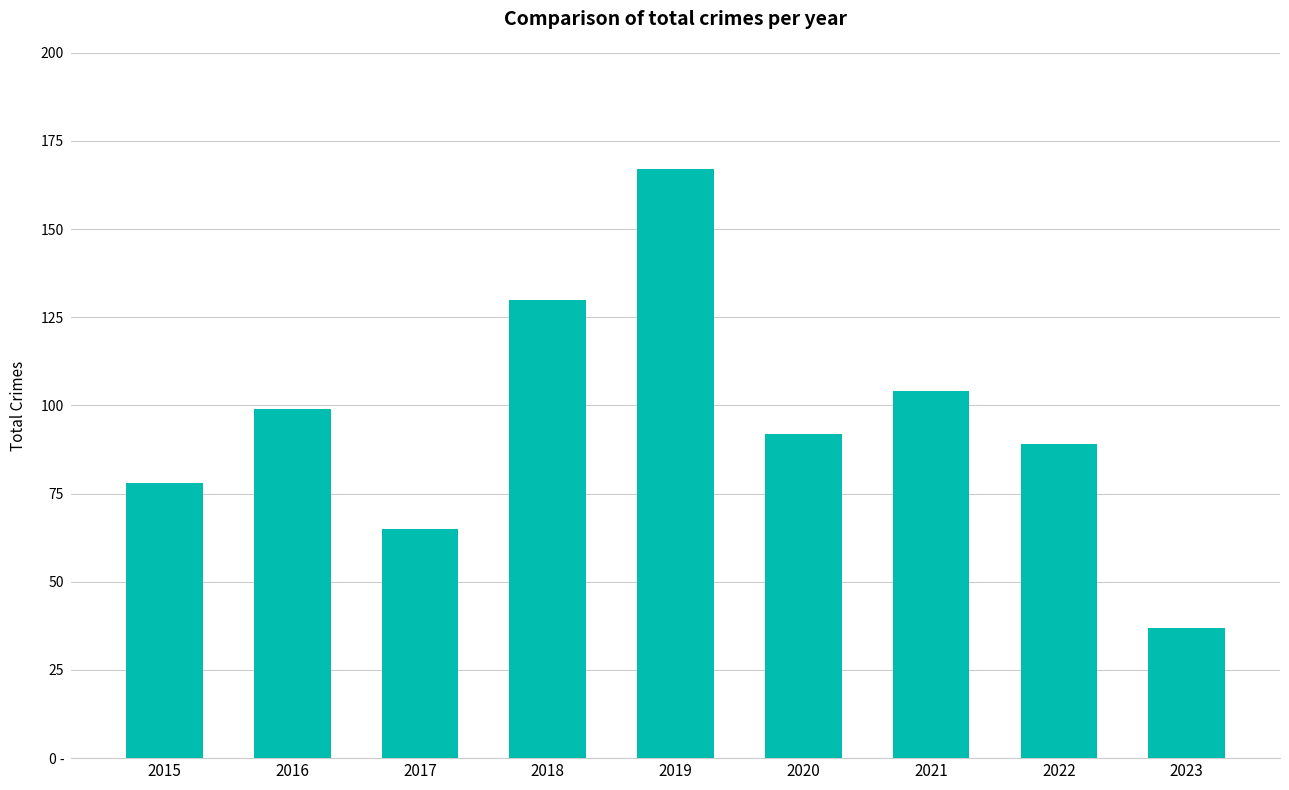

The chart shows a value of 46 at 2019. True or false?

False